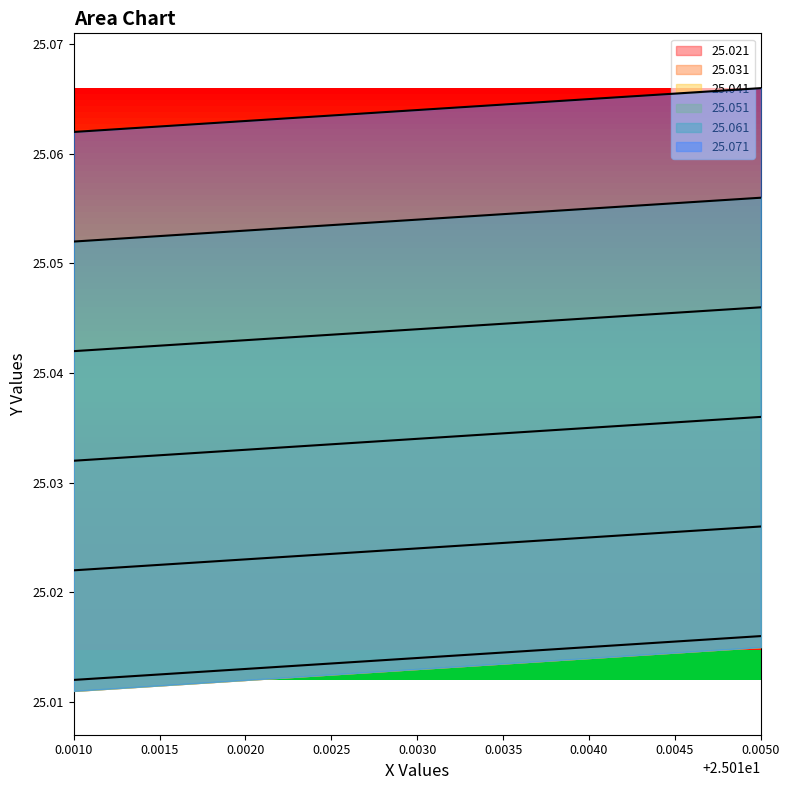

Reading right to left, extract all data points from this chart.

25.021: 25.0	25.0	25.0	25.0	25.0
25.031: 25.0	25.0	25.0	25.0	25.0
25.041: 25.0	25.0	25.0	25.0	25.0
25.051: 25.0	25.0	25.0	25.0	25.0
25.061: 25.1	25.1	25.1	25.1	25.1
25.071: 25.1	25.1	25.1	25.1	25.1